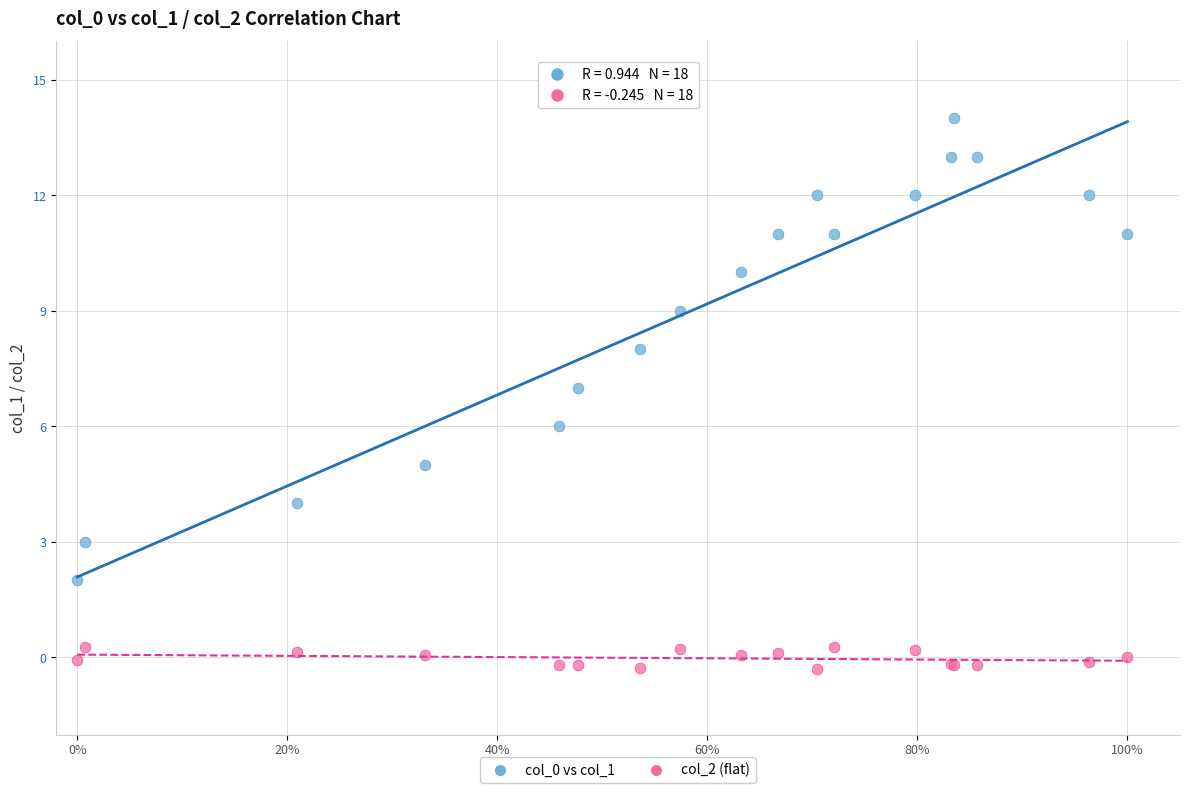

Which series reaches the minimum Y coordinate?

col_2 (flat)